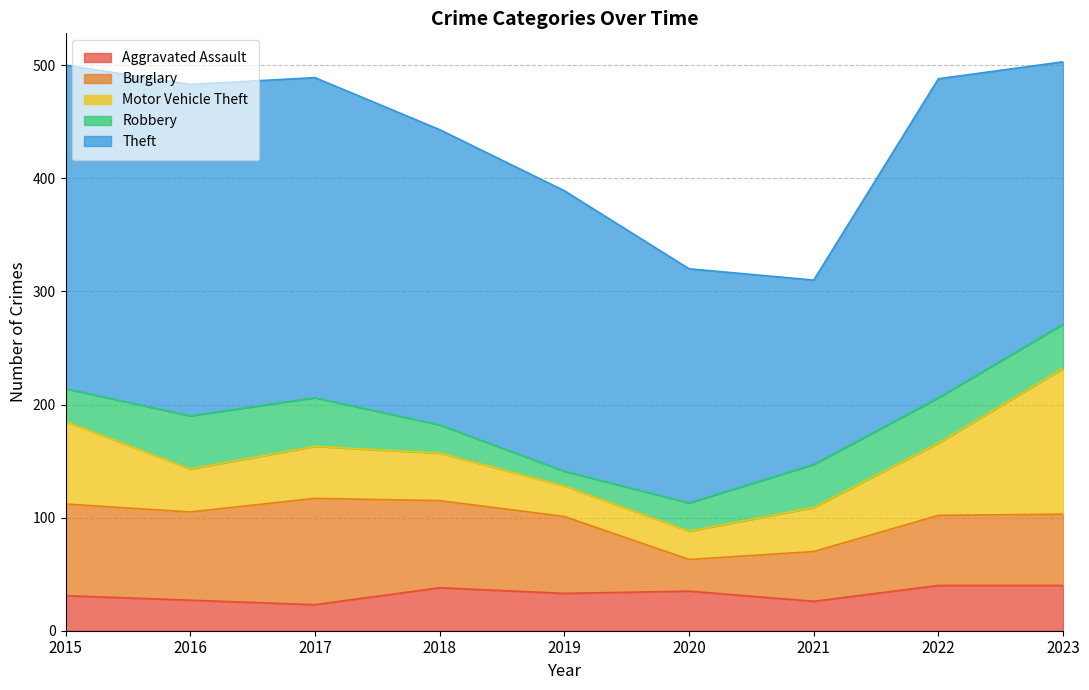

Is it true that Aggravated Assault equals 27 at 2016?

True